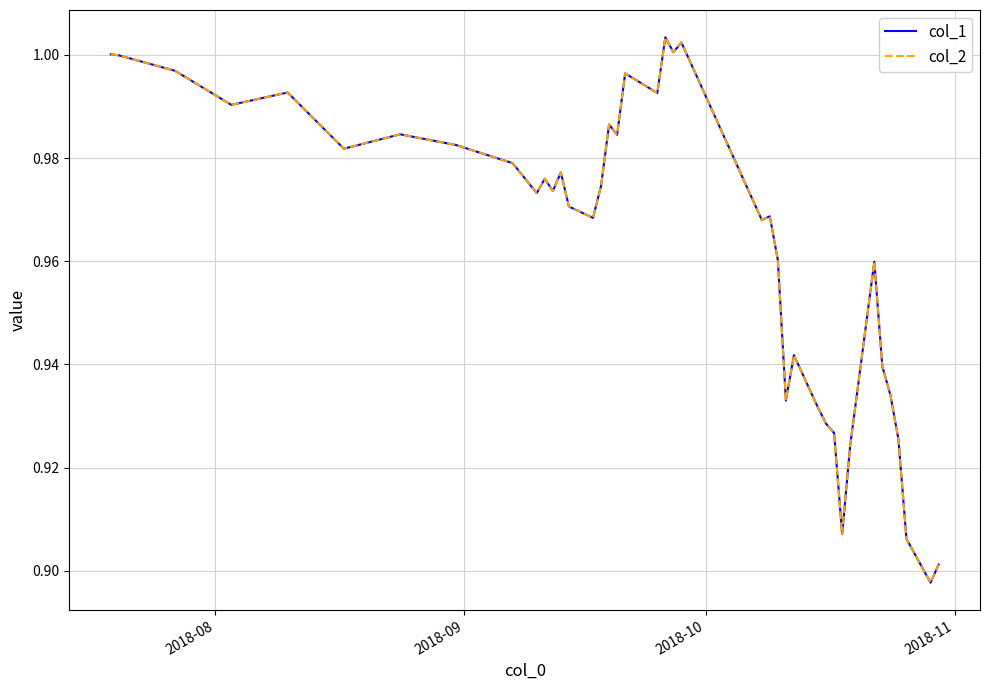

Does the chart display data point markers on the line(s)?

No